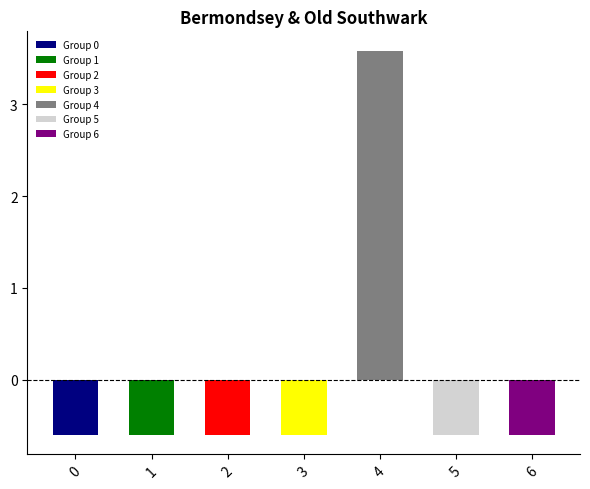

Reading left to right, transcribe all the data shown in this chart.

0=-0.6	1=-0.6	2=-0.6	3=-0.6	4=3.6	5=-0.6	6=-0.6